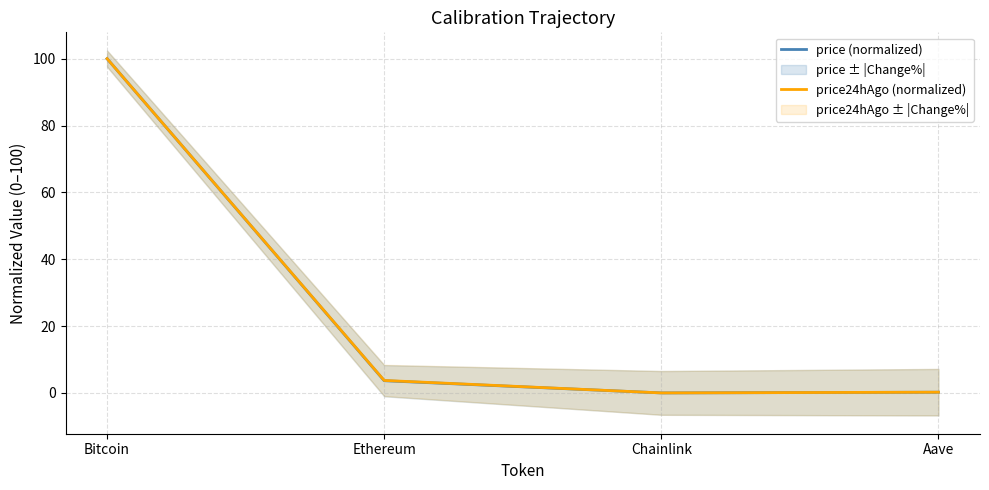

What is the average value of the price (normalized) series?

26.0